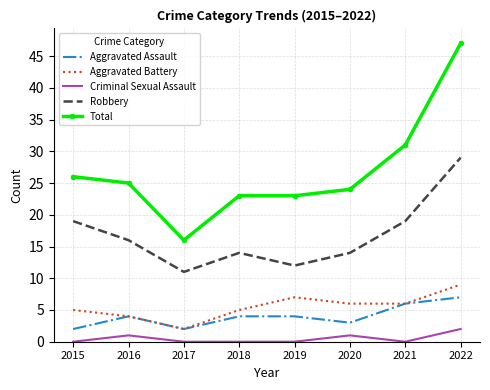

True or false: Aggravated Battery and Robbery cross at least once.

False